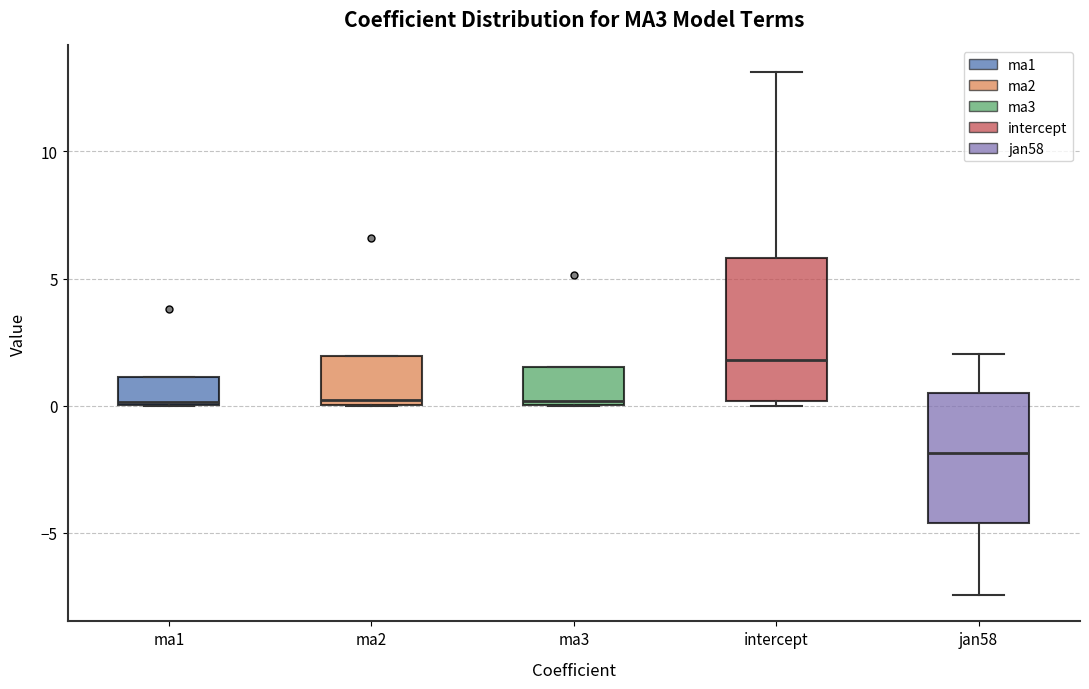

Reading left to right, read every box against the y-axis: the position of its median line, the range the box covers, and the ends of its whiskers. The values are not printed on the chart, so give them approximately, as read against the axis.

ma1: median 0.0, box 0.0 to 1.0, whiskers 0.0 to 1.0
ma2: median 0.0 (just above the box's lower edge), box 0.0 to 2.0, whiskers 0.0 to 2.0
ma3: median 0.0, box 0.0 to 1.5, whiskers 0.0 to 1.5
intercept: median 2.0, box 0.0 to 6.0, whiskers 0.0 (just below the box's lower edge) to 13.0
jan58: median -2.0, box -4.5 to 0.5, whiskers -7.5 to 2.0